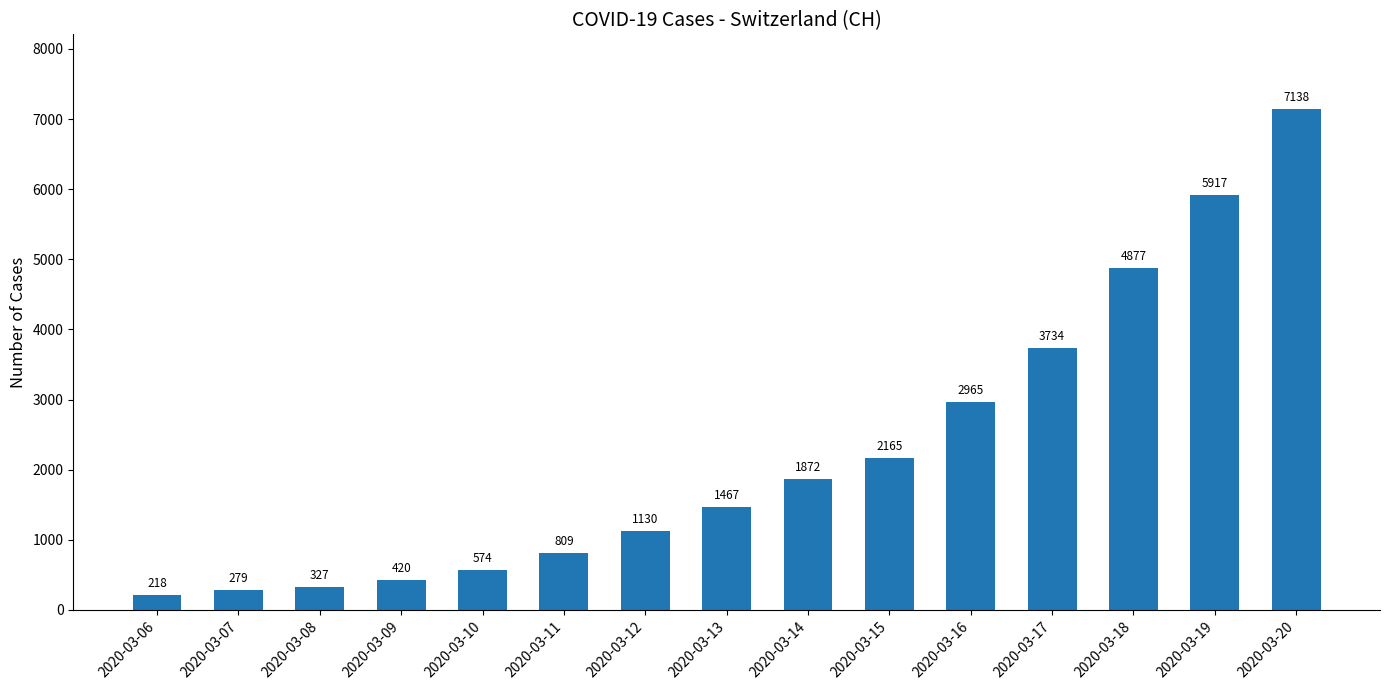

What is the value of the 14th bar from the left?

5917